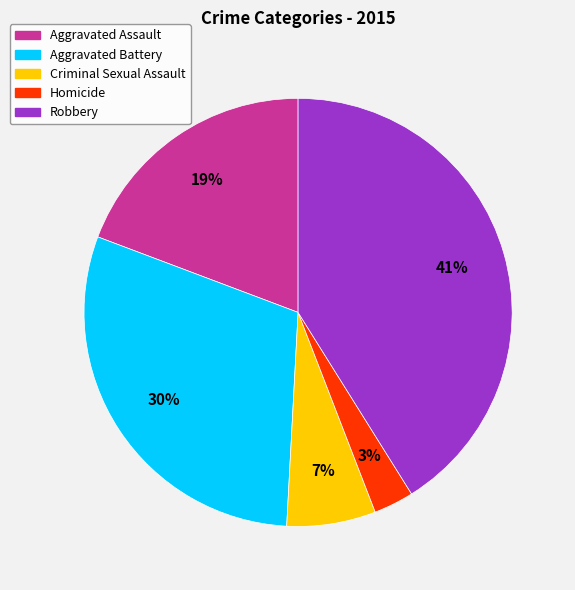

Between Aggravated Battery and Aggravated Assault, which is larger?

Aggravated Battery